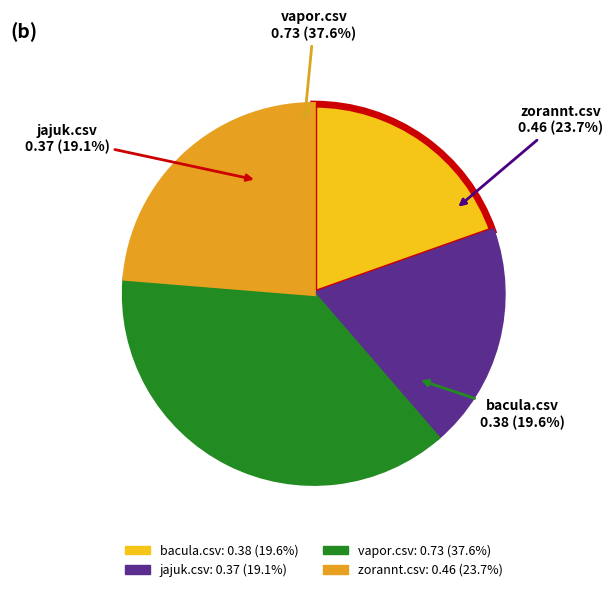

What is the change in value from bacula.csv to zorannt.csv?

+0.1